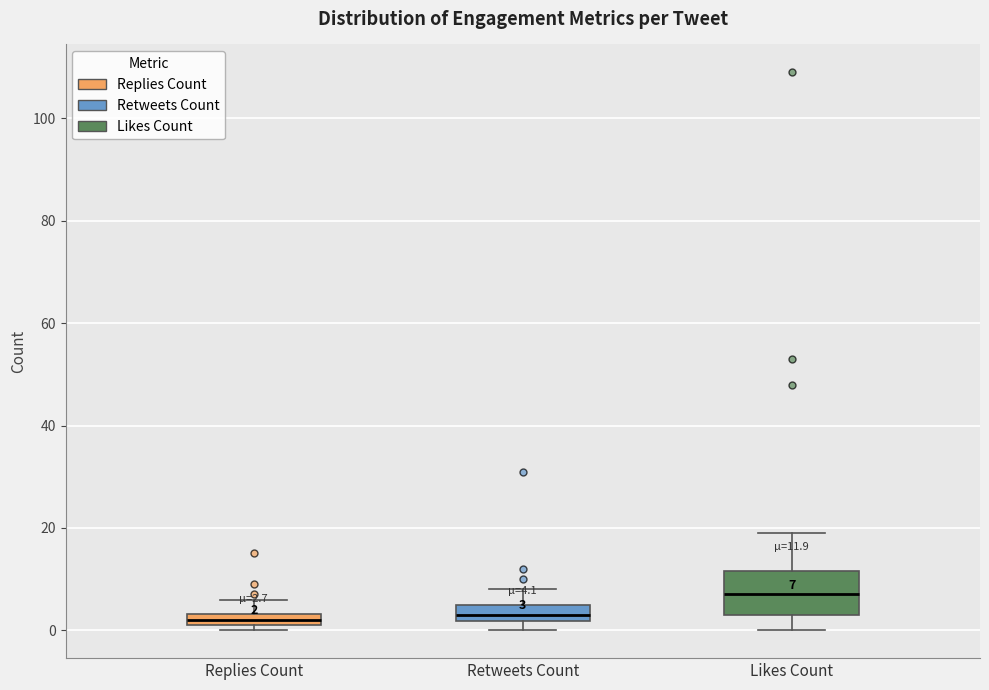

Which box is the tallest, from its lower edge to its upper edge?

Likes Count